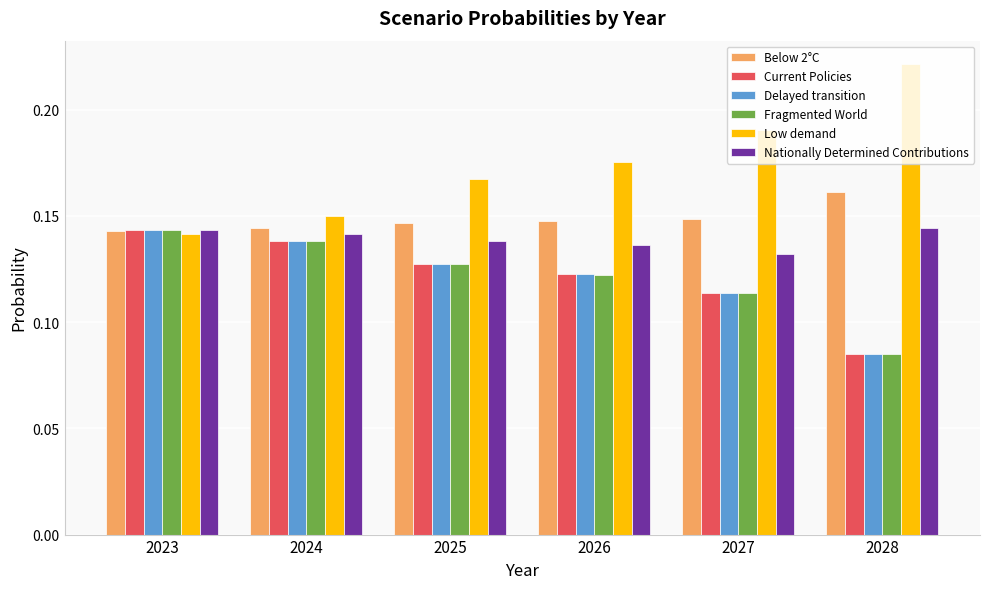

True or false: Delayed transition has a value of 0.2 at 2025.

False